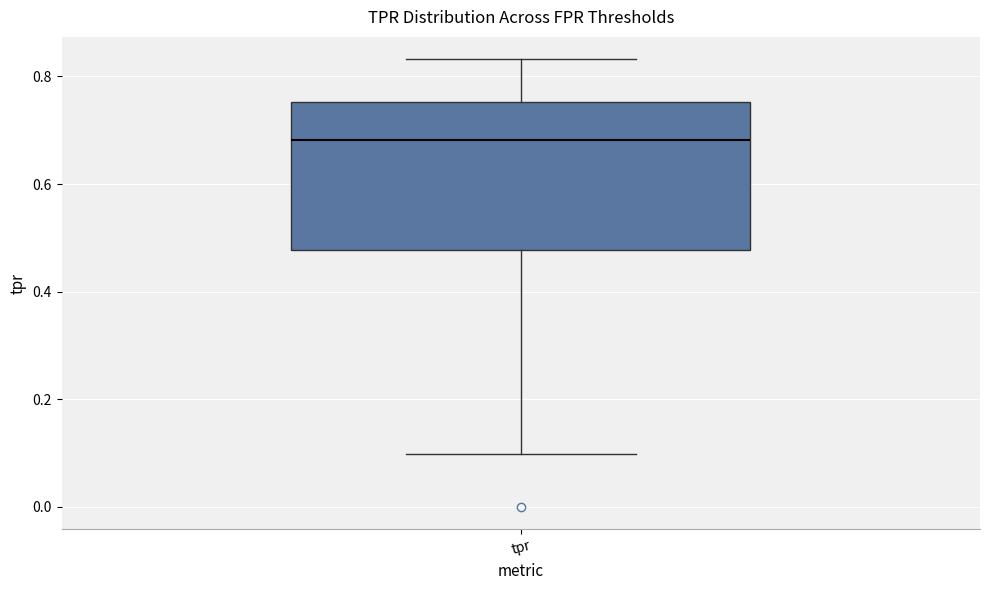

Where is the lower edge of the box for tpr on the y-axis? The values are not printed on the chart, so give them approximately, as read against the axis.

0.48